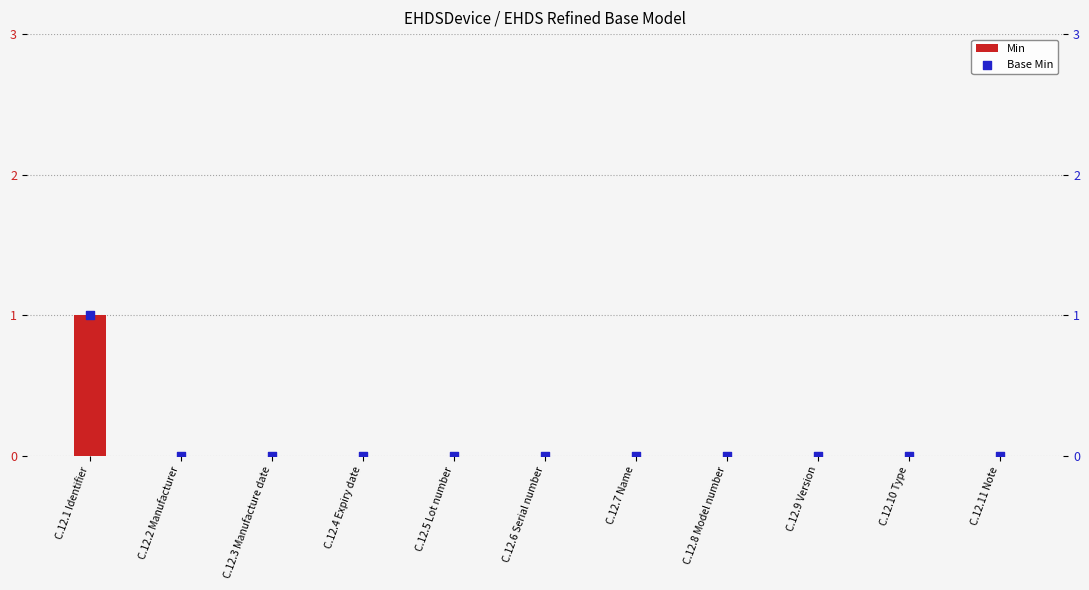

Is the value of Min at C.12.2 Manufacturer greater than the value of Base Min at C.12.3 Manufacture date?

No